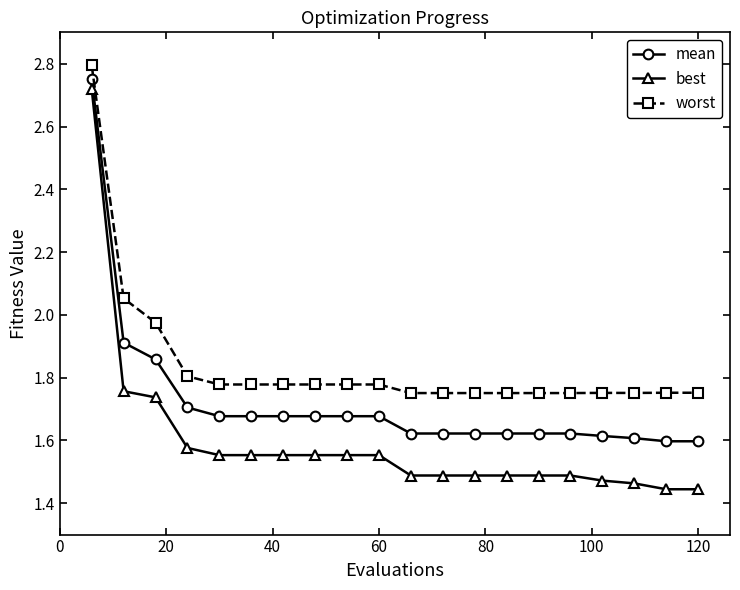

Which series has the widest spread of values?

best